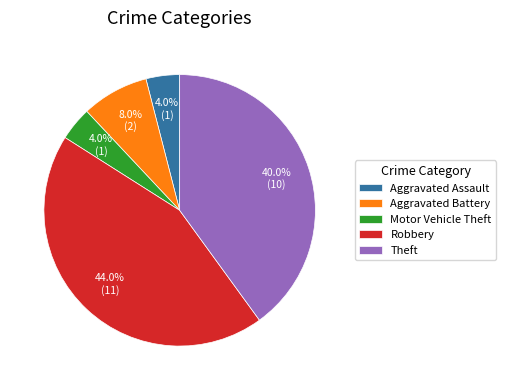

What is the ratio of the value at Aggravated Battery to the value at Motor Vehicle Theft?

2.0